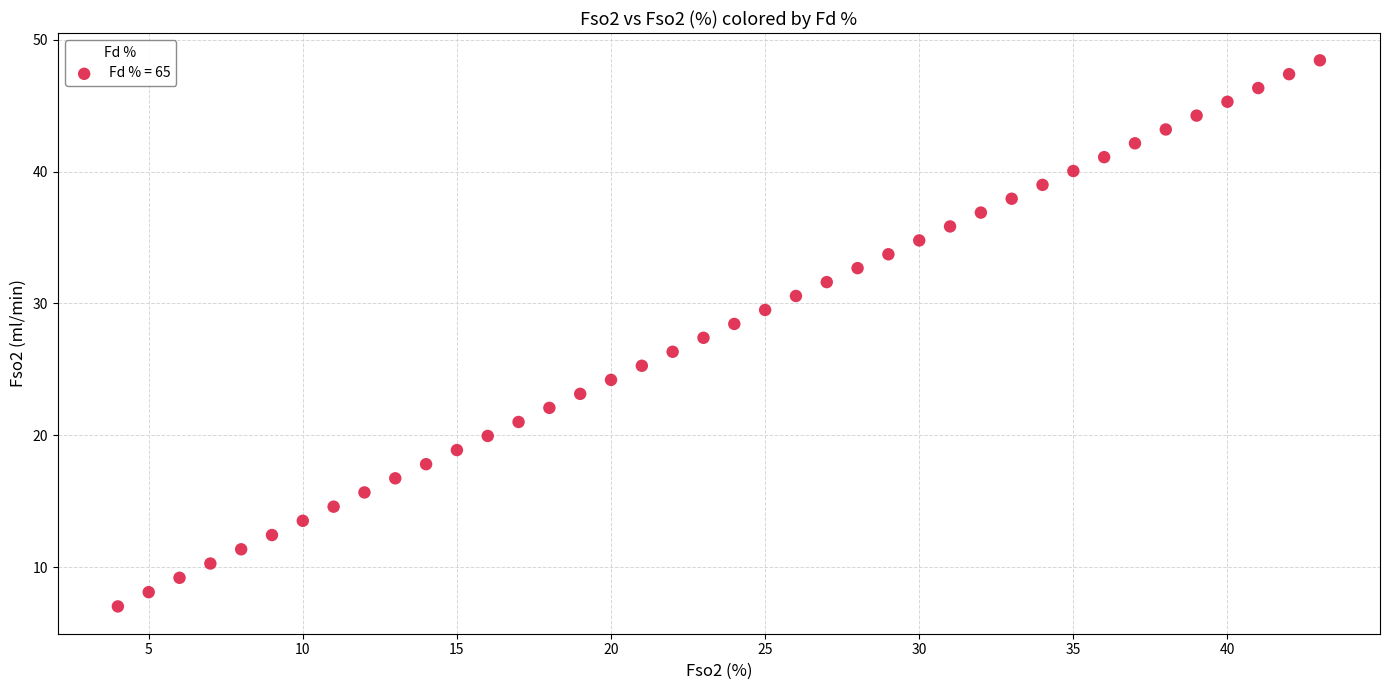

What is the range of X values (max minus min)?

39.0